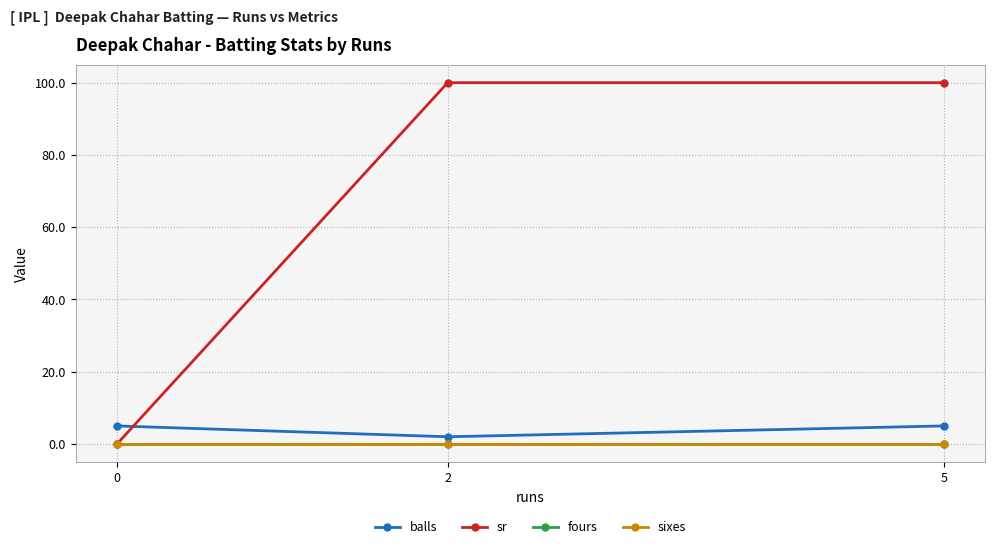

Does the chart have visible grid lines?

Yes